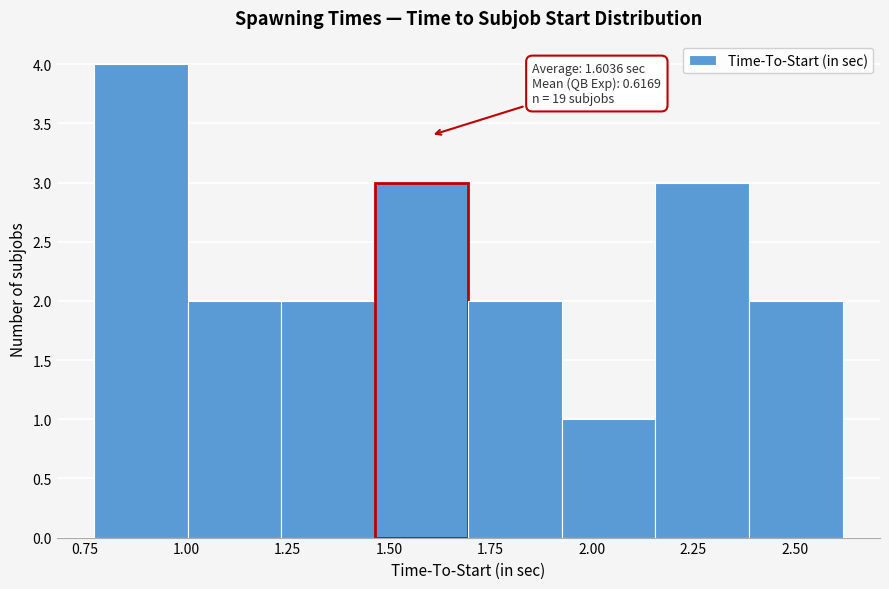

Over which range of the x-axis is the bar tallest?

0.75 to 1.00